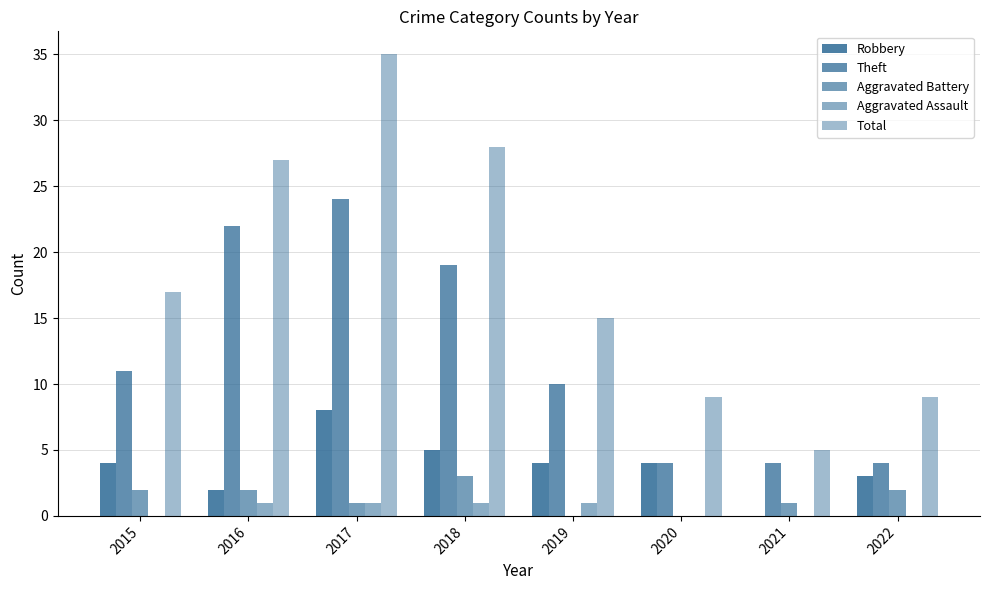

How many categories are shown in the chart?

8